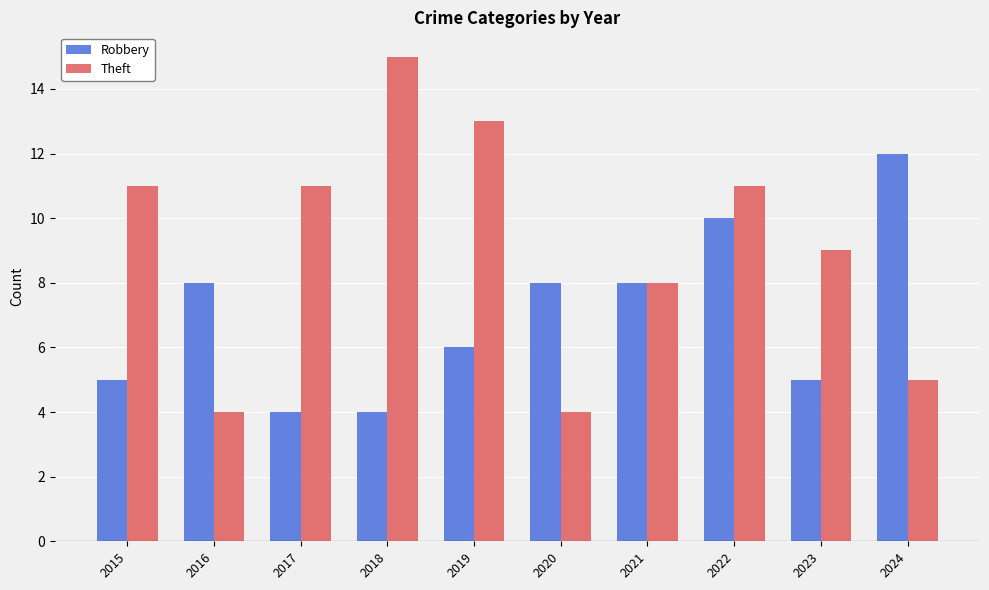

Count the Robbery values in the range 5 to 8.

6